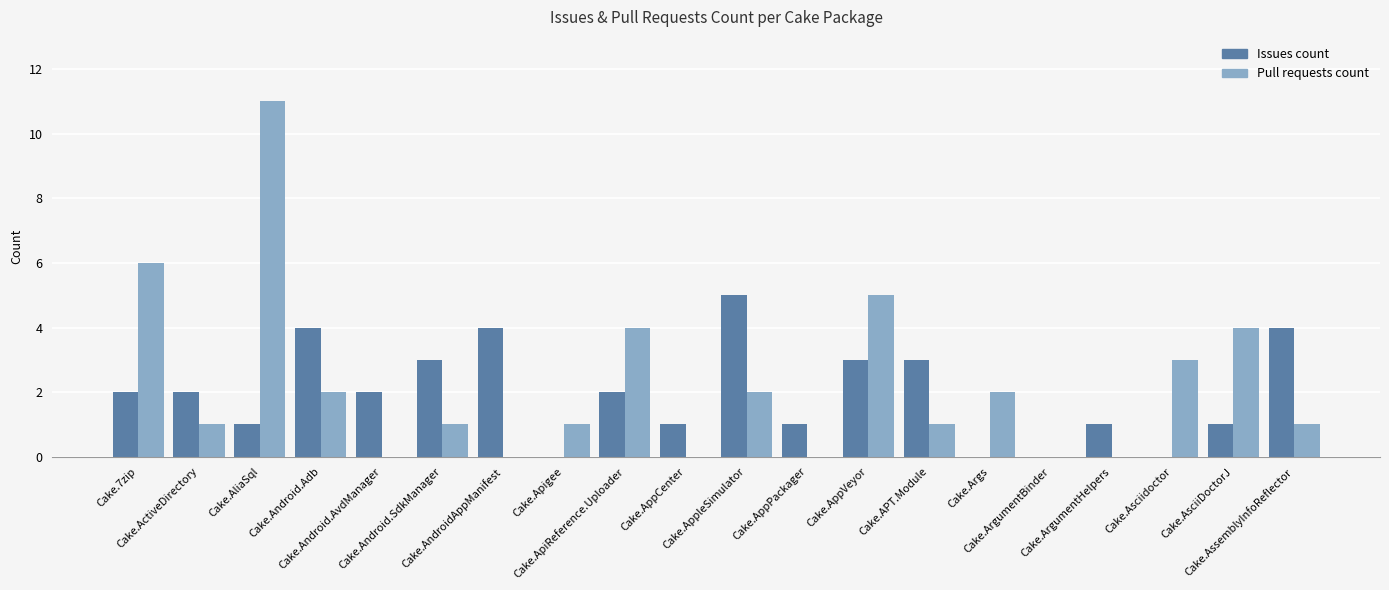

Reading left to right, extract all data points from this chart.

Issues count: 2	2	1	4	2	3	4	0	2	1	5	1	3	3	0	0	1	0	1	4
Pull requests count: 6	1	11	2	0	1	0	1	4	0	2	0	5	1	2	0	0	3	4	1